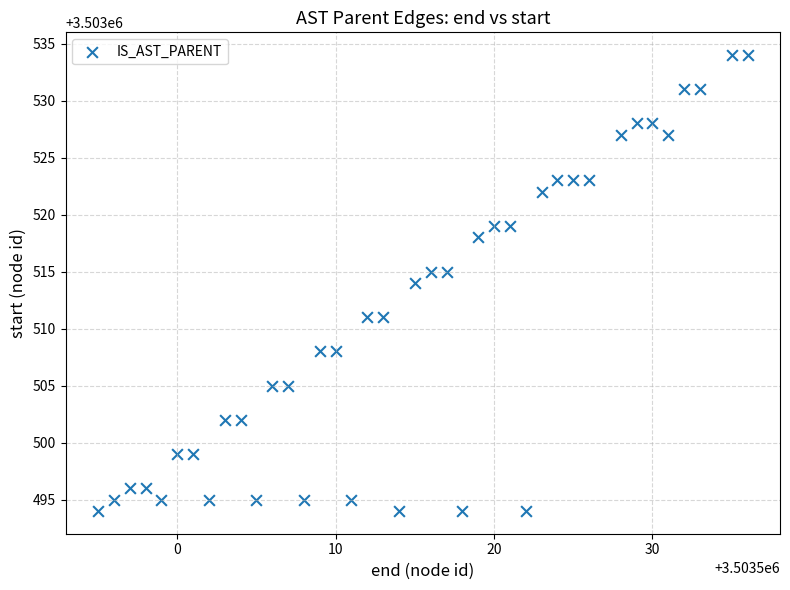

What is the range of X values (max minus min)?

41